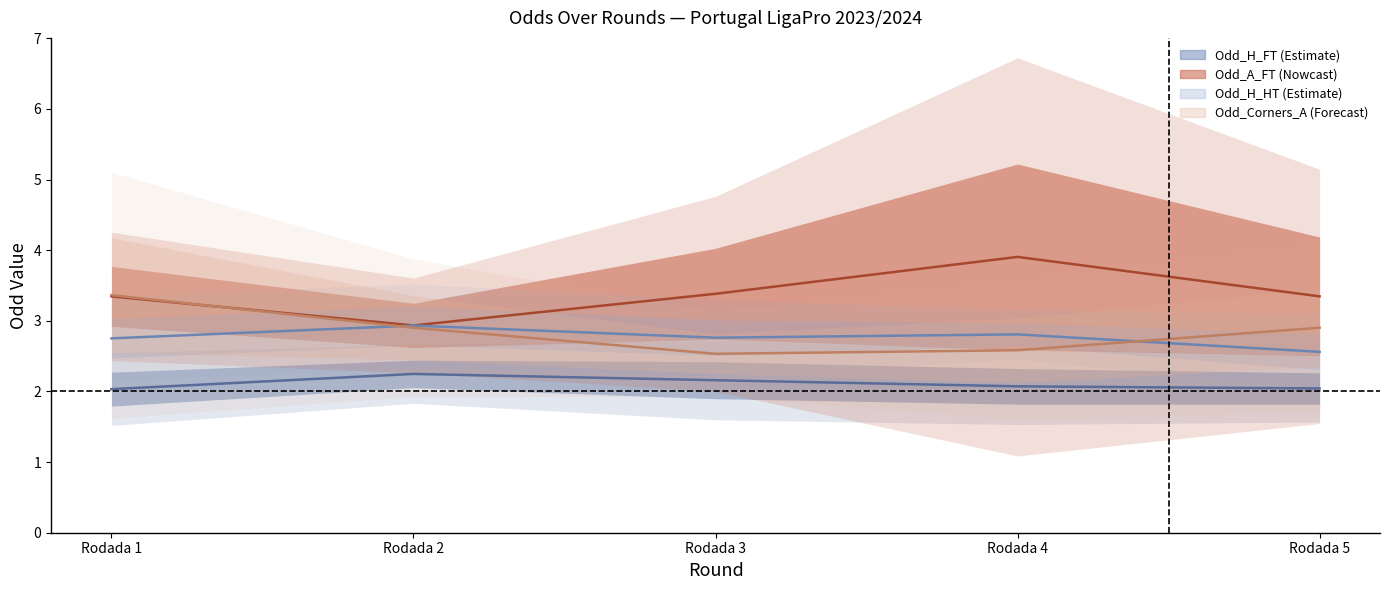

Does the chart display data point markers on the line(s)?

No